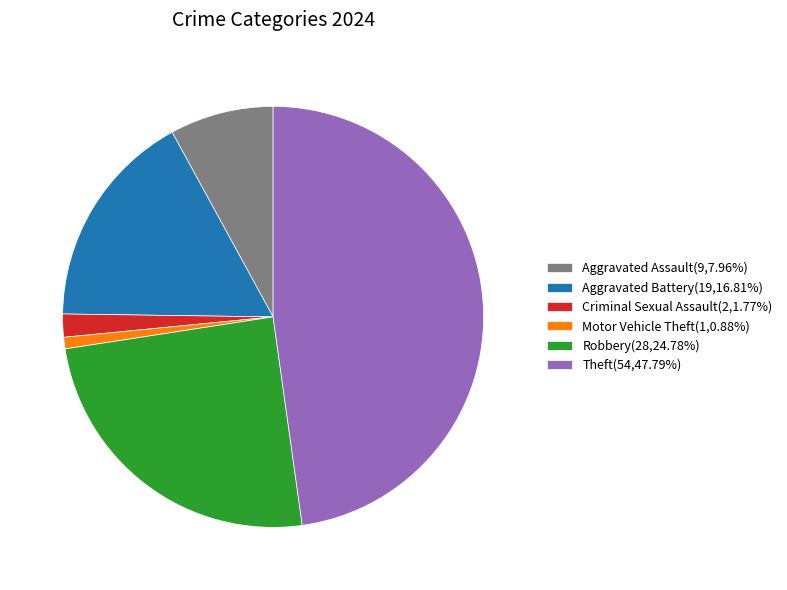

Is there a majority slice in this chart?

No